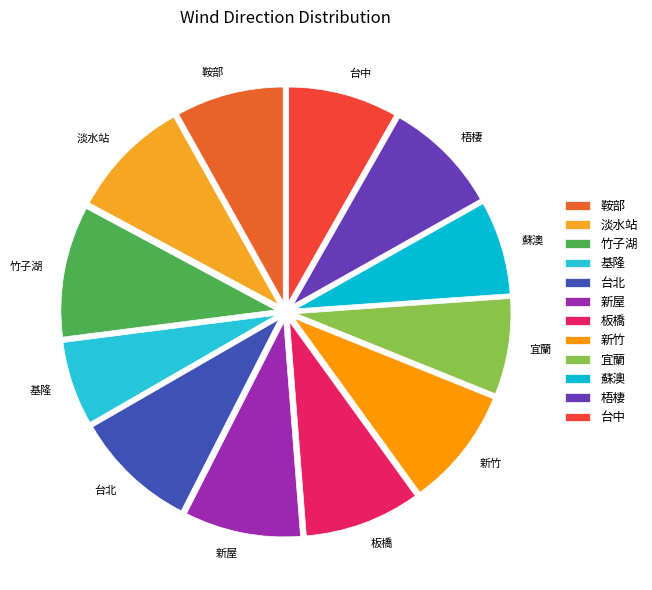

Does 基隆 account for over 50% of the chart?

No